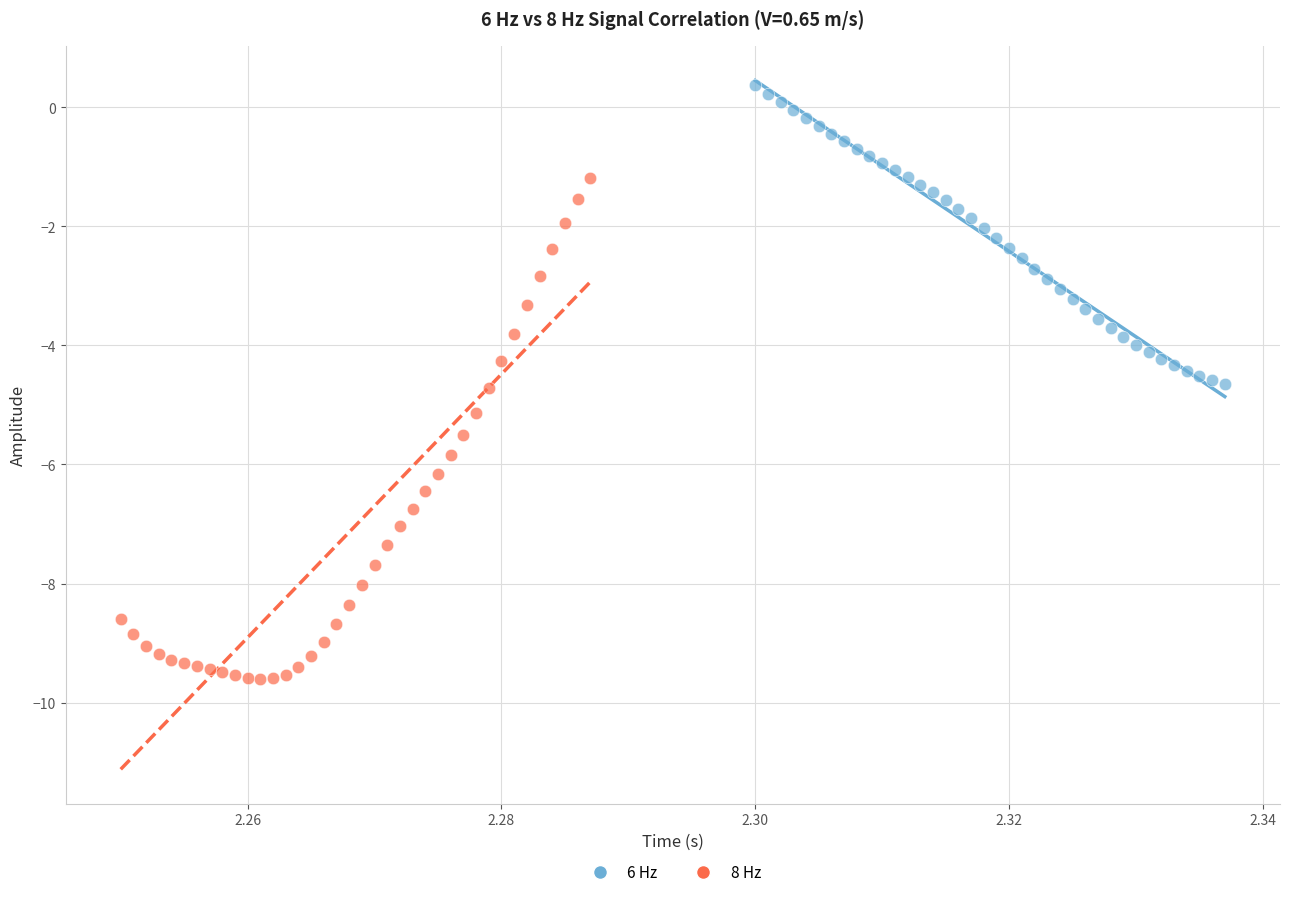

Which series has the widest spread of Y values?

8 Hz